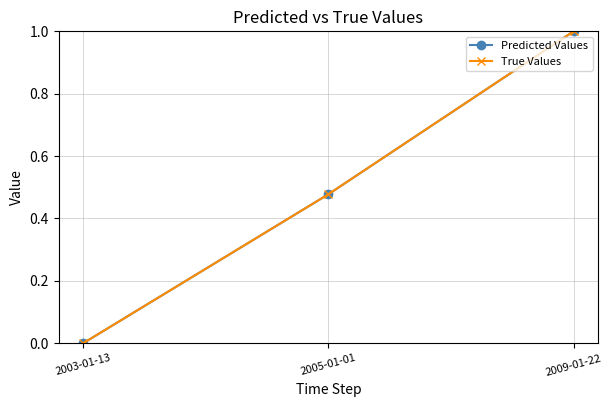

Is this an area chart (filled region under the line)?

No